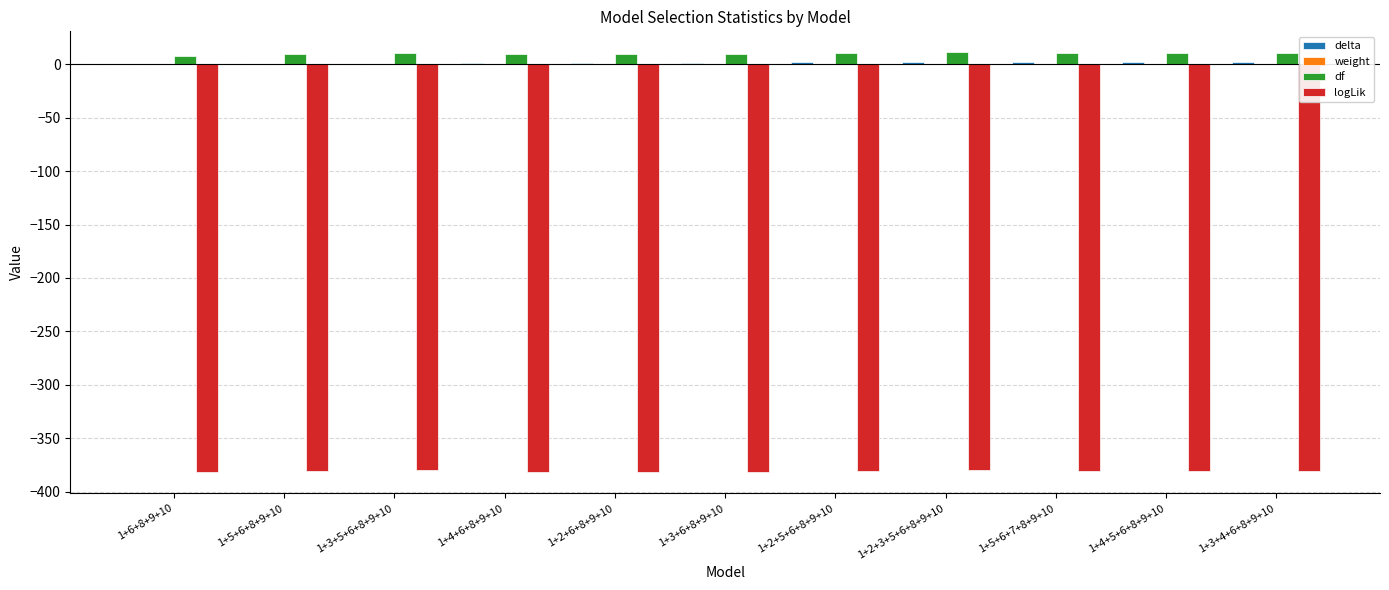

Is it true that df equals 10.0 at 1+3+4+6+8+9+10?

True